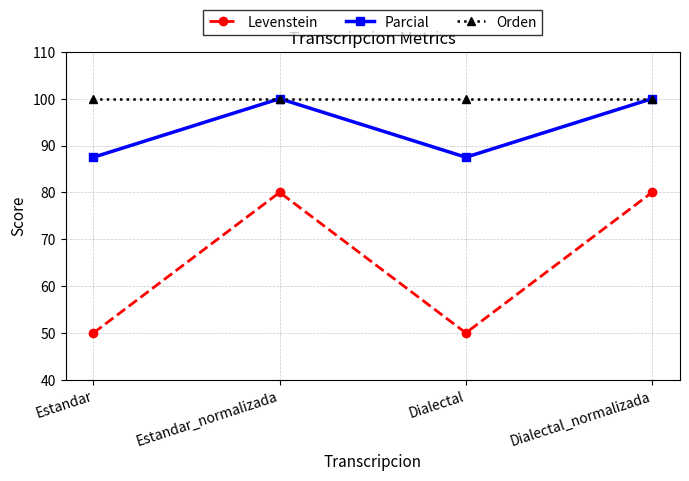

Which series has the widest spread of values?

Levenstein